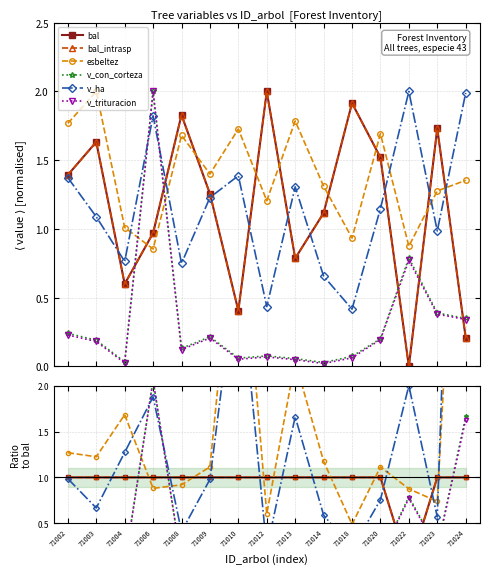

True or false: v_con_corteza and v_trituracion intersect in this chart.

False